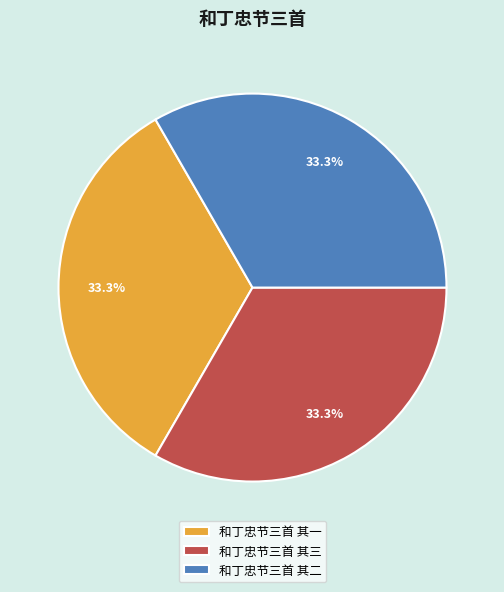

Is 和丁忠节三首 其三 the majority of the pie?

No